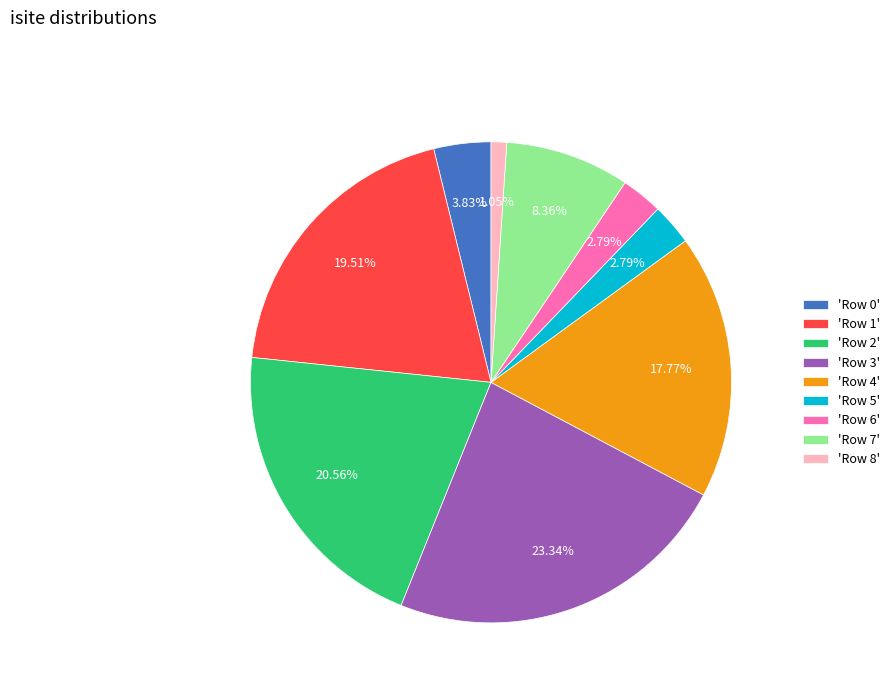

How many slices are in this pie chart?

9